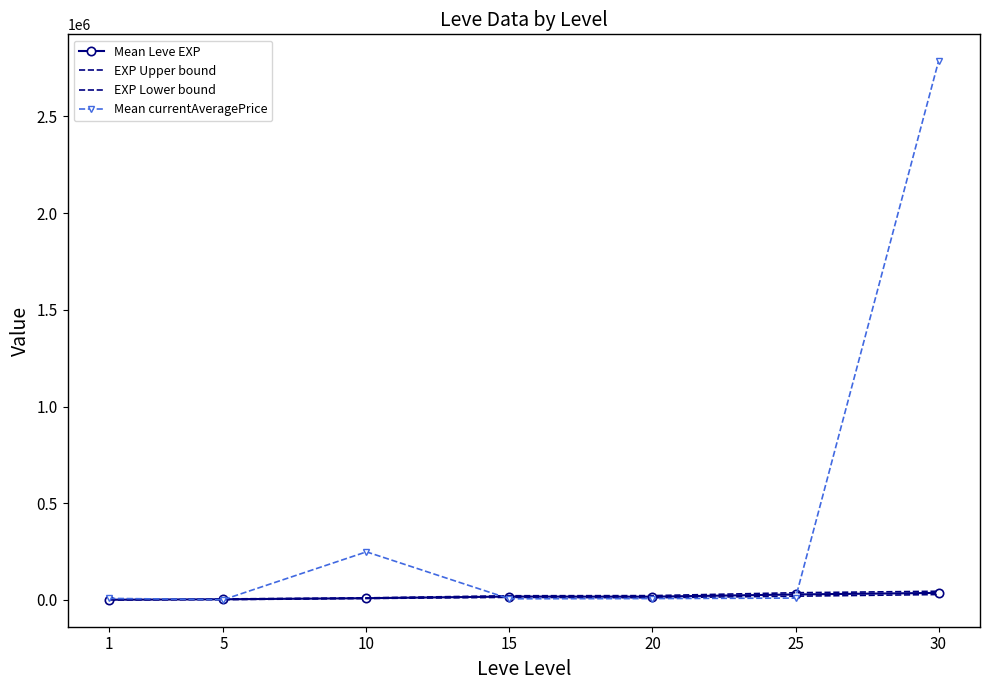

True or false: Mean Leve EXP has a value of 4962.5 at 5.

False